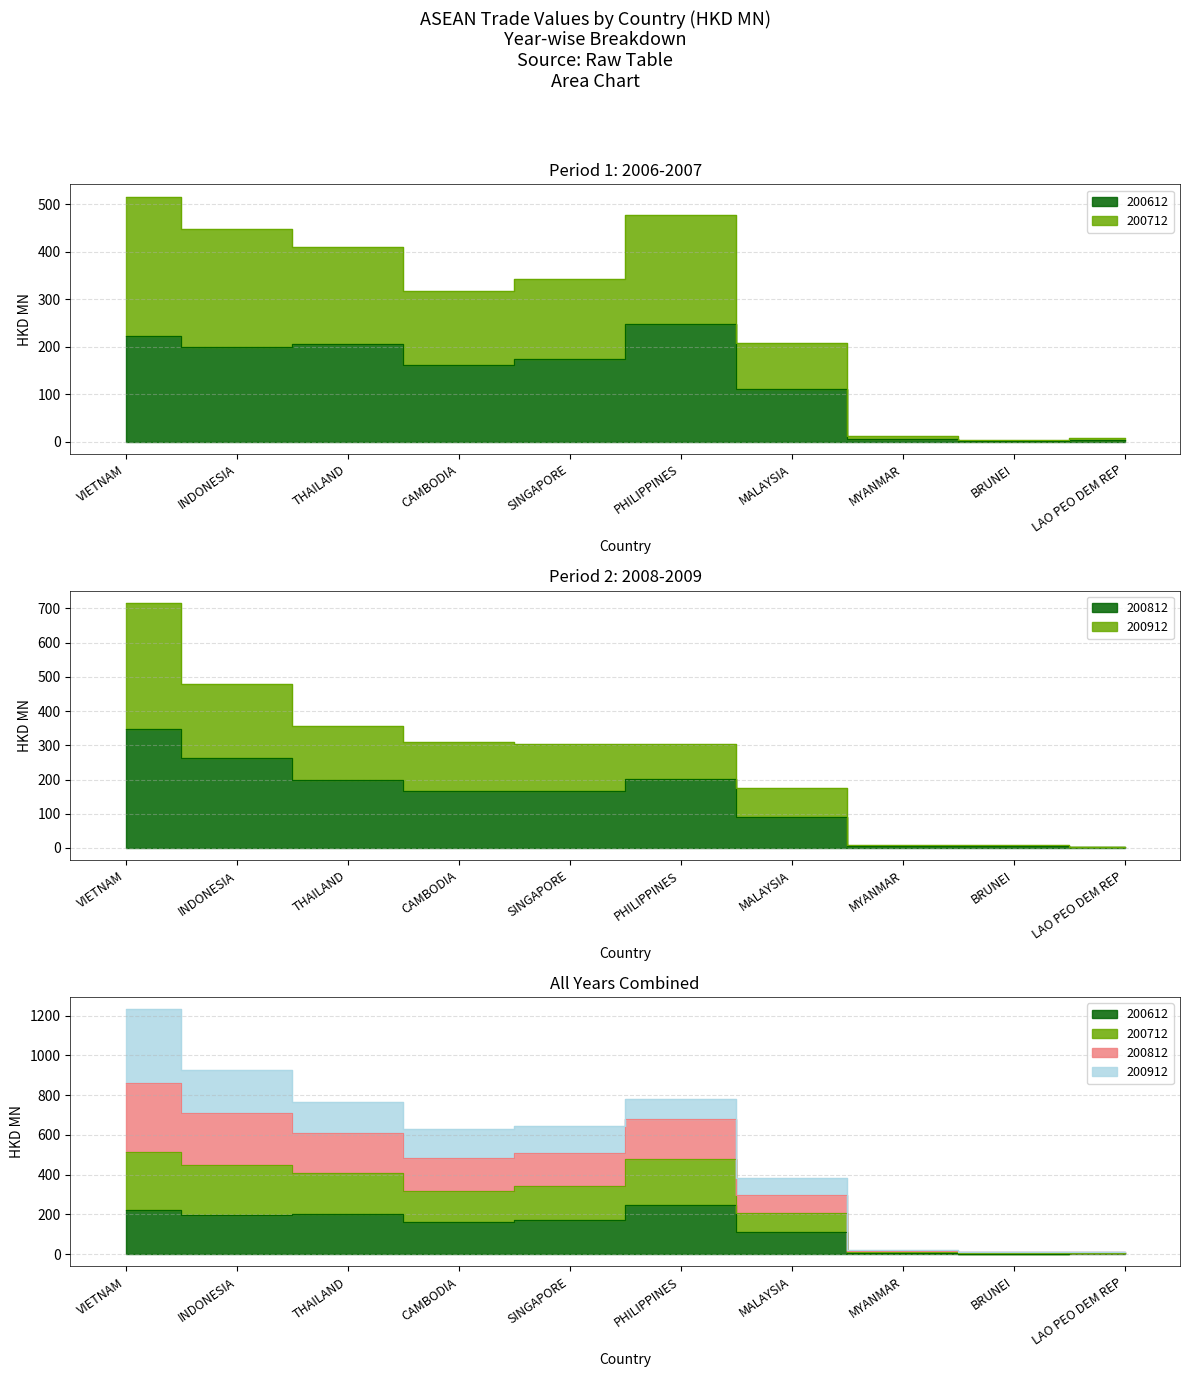

How many data points in 200812 are less than 167?

5